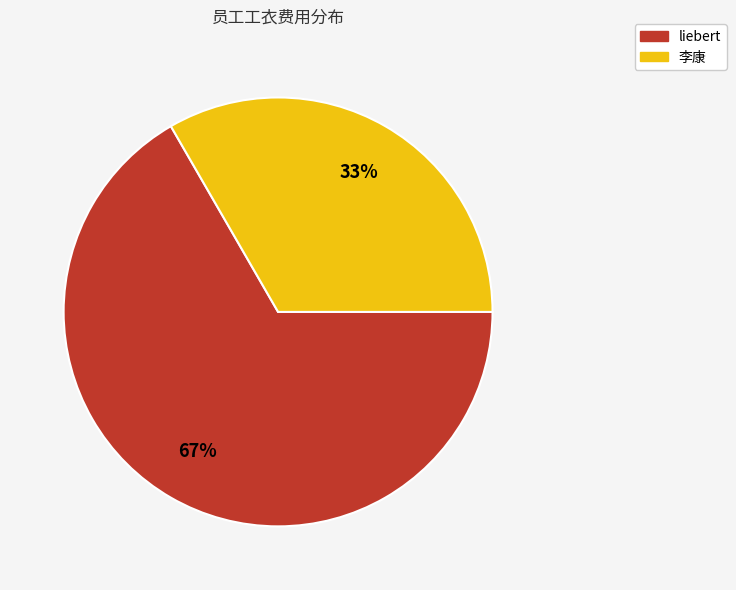

True or false: 李康 accounts for 33% of the total.

True